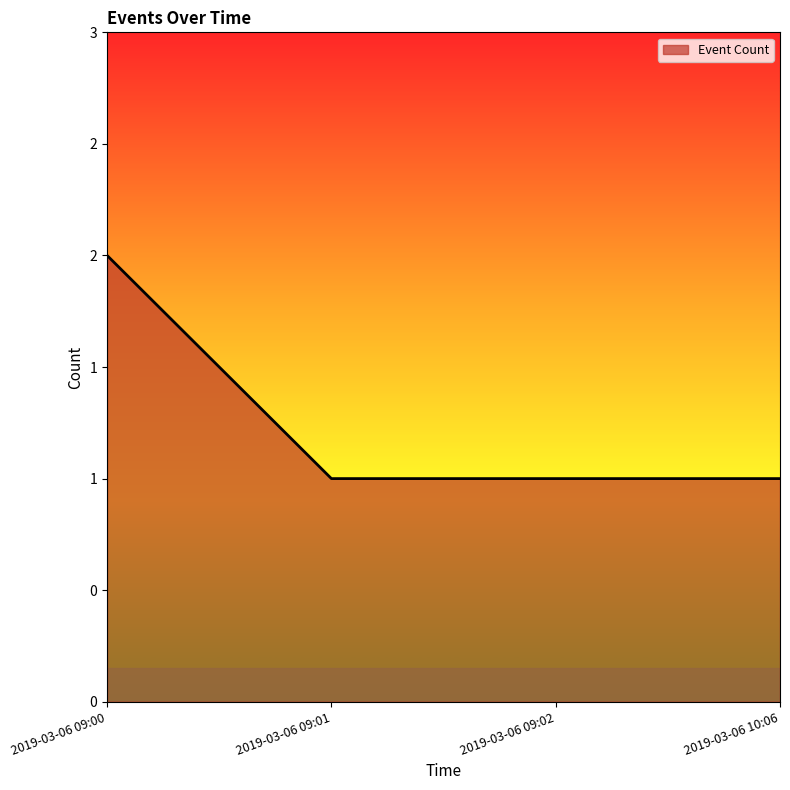

What is the label of the 1st point from the right?

2019-03-06 10:06